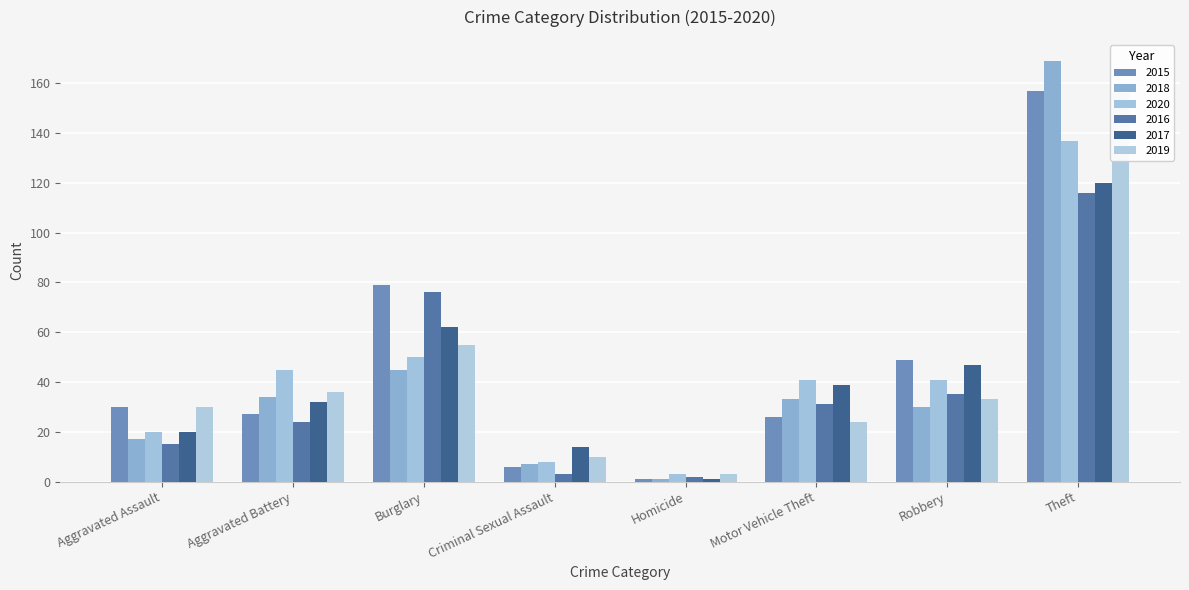

How many groups of bars are there?

8